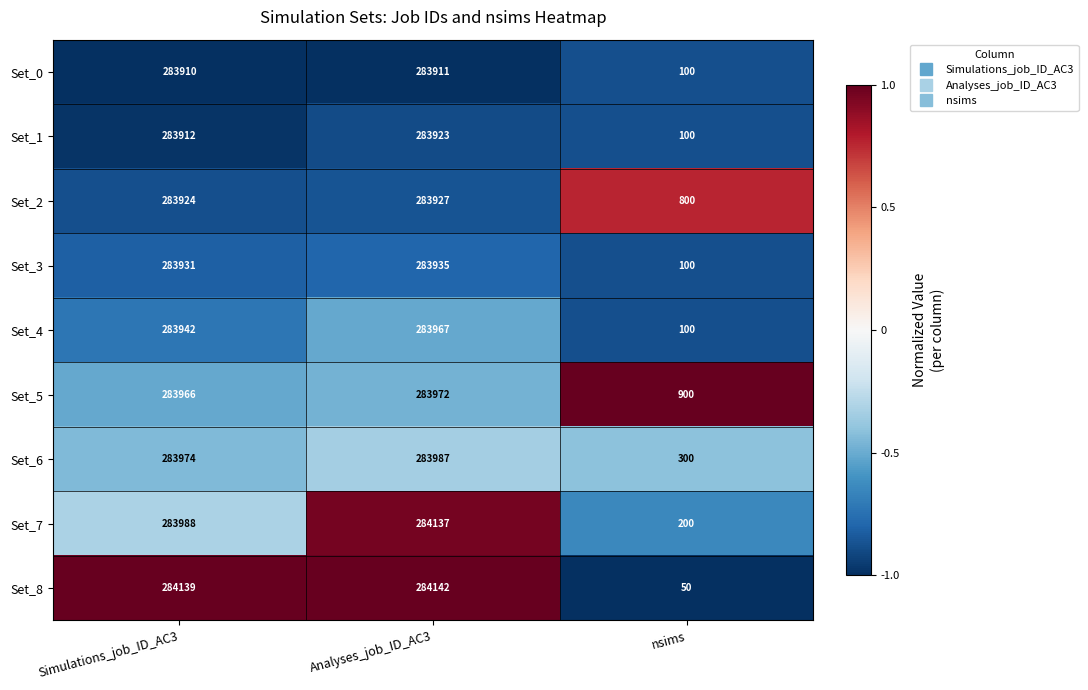

What is the sum of all Set_5 values?

568838